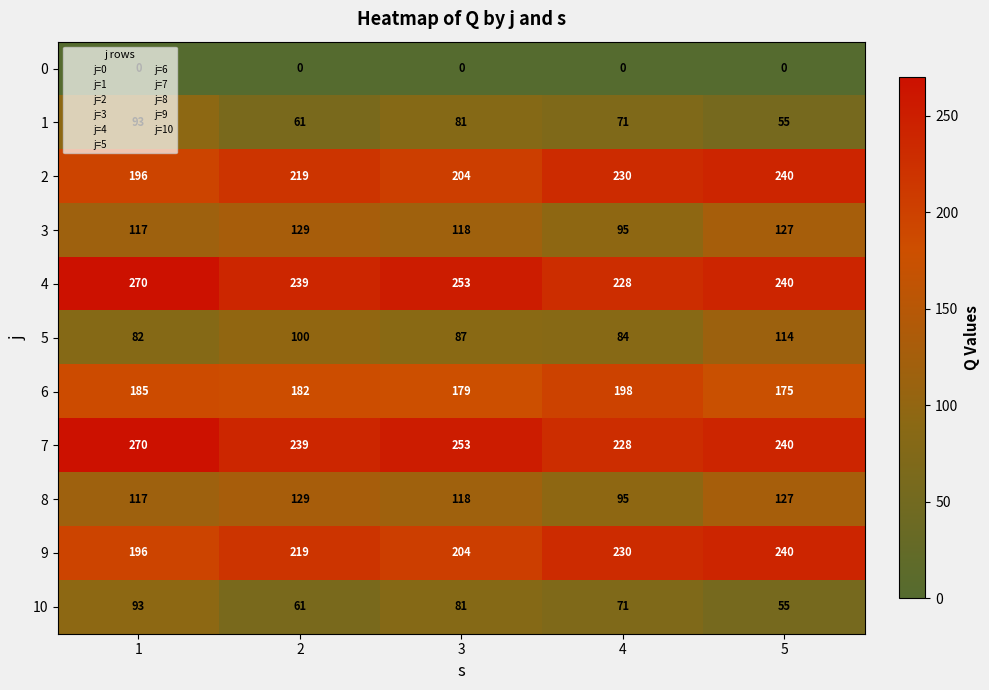

What is the spread (max minus min) of values at 5?

240